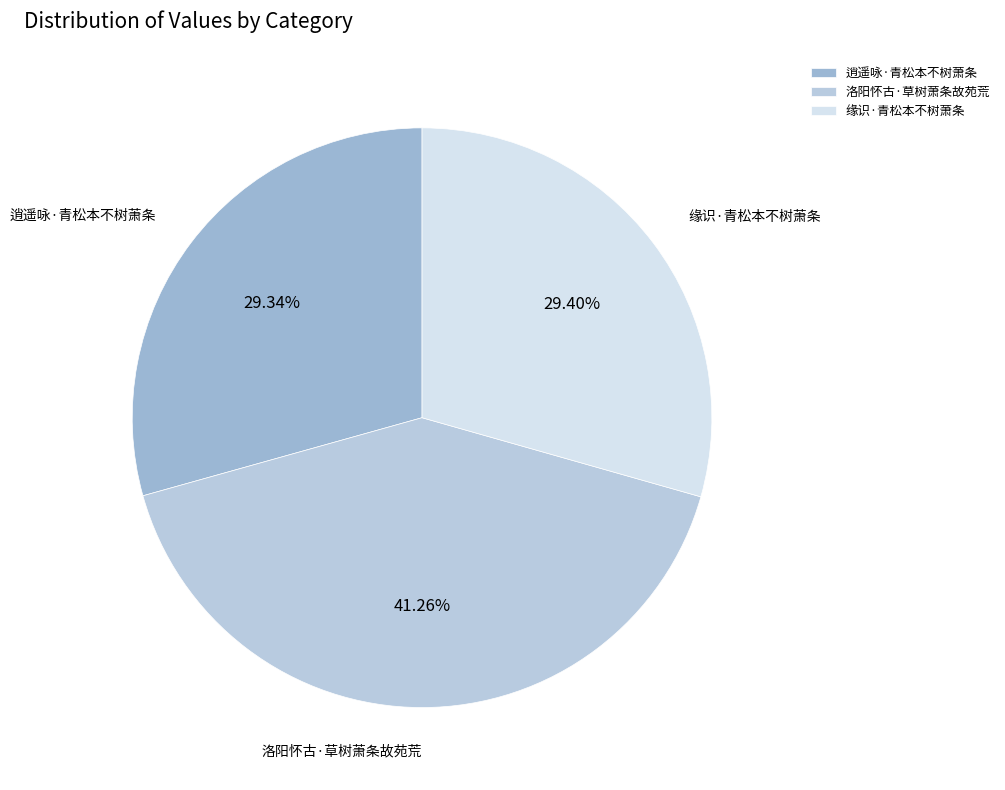

What is the ratio of the value at 洛阳怀古·草树萧条故苑荒 to the value at 缘识·青松本不树萧条?

1.4